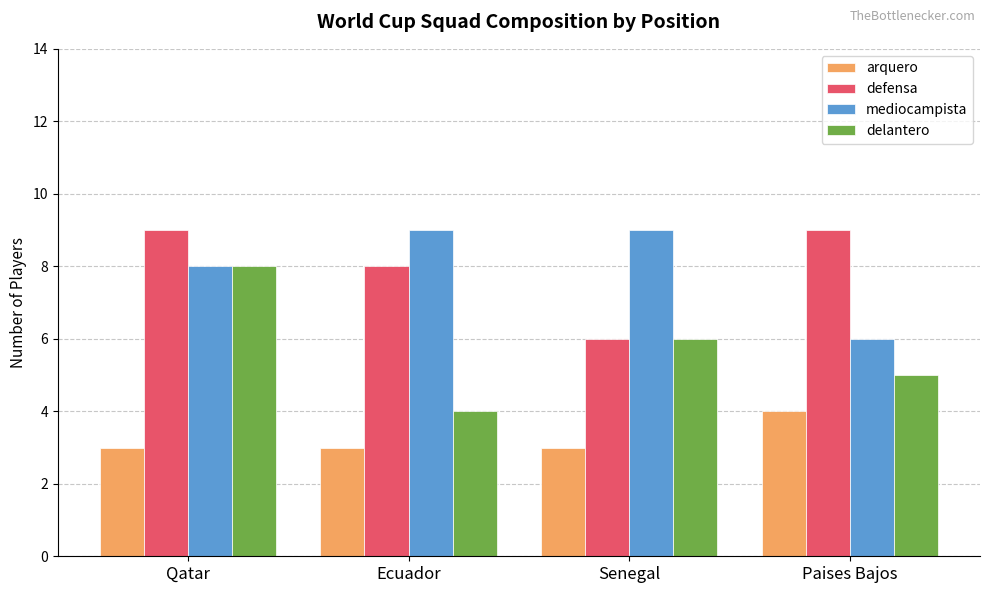

Between Ecuador and Paises Bajos, which series saw the biggest shift?

mediocampista